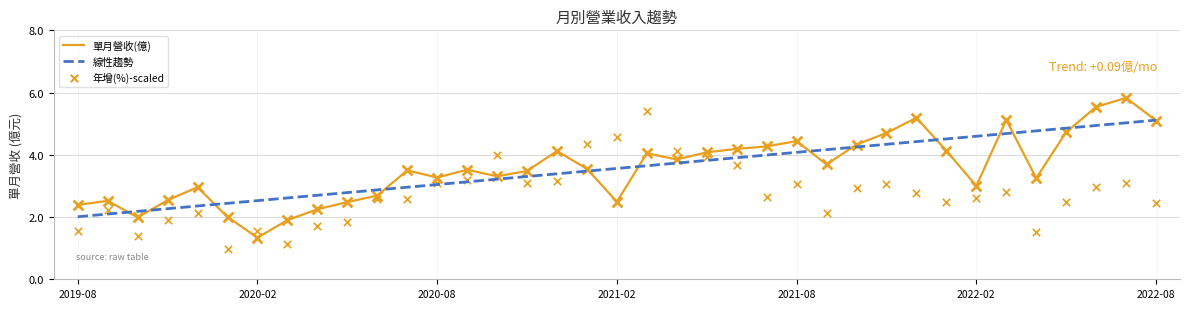

Which series reaches the maximum Y coordinate?

單月營收(億)